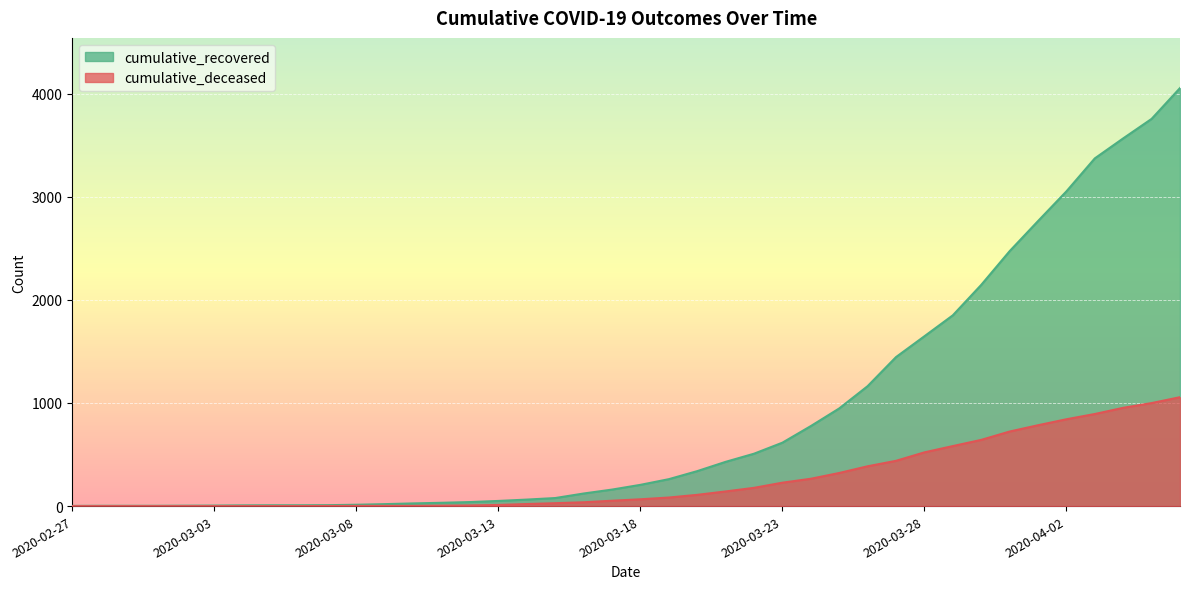

Rank the series at 2020-03-11 from lowest to highest value.

cumulative_deceased, cumulative_recovered